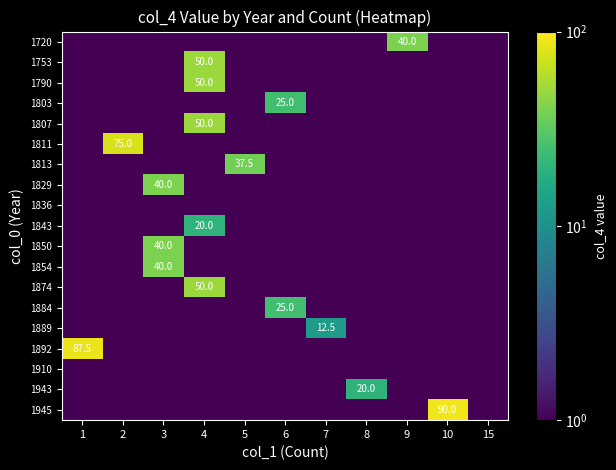

What is the difference between the highest and lowest values at 9?

40.0